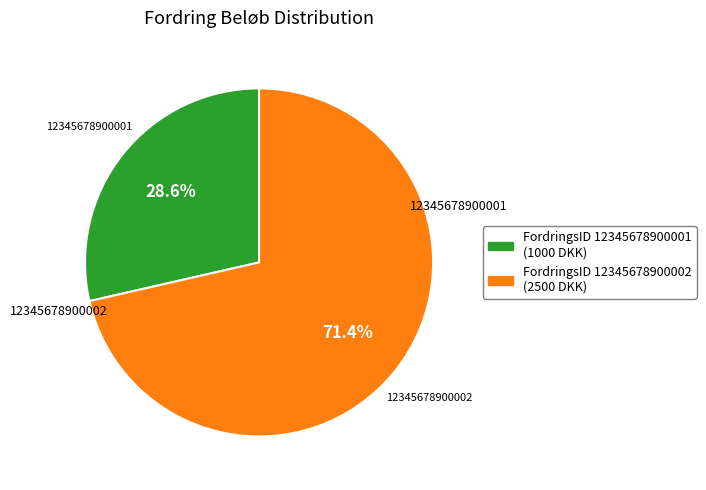

Is there any slice that represents more than half of the pie?

Yes